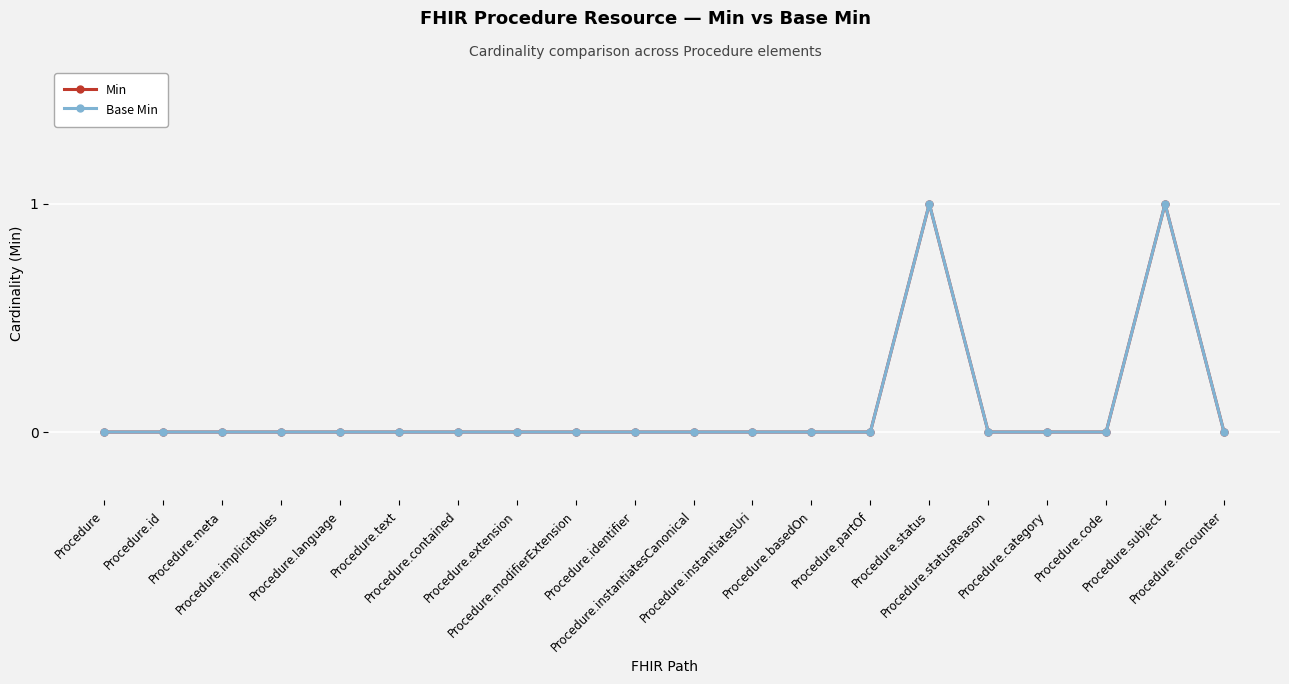

Is the value of Min at Procedure.implicitRules greater than the value of Base Min at Procedure.implicitRules?

No